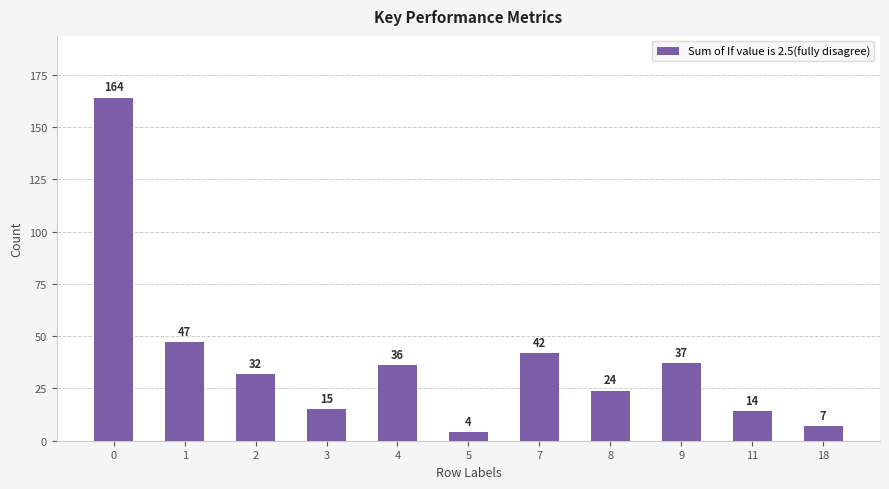

Rank the categories by value from highest to lowest.

0, 1, 7, 9, 4, 2, 8, 3, 11, 18, 5